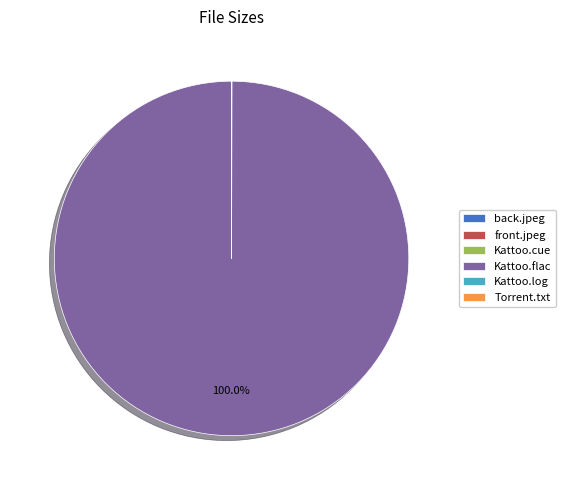

Which category has the biggest portion of the pie?

Kattoo.flac